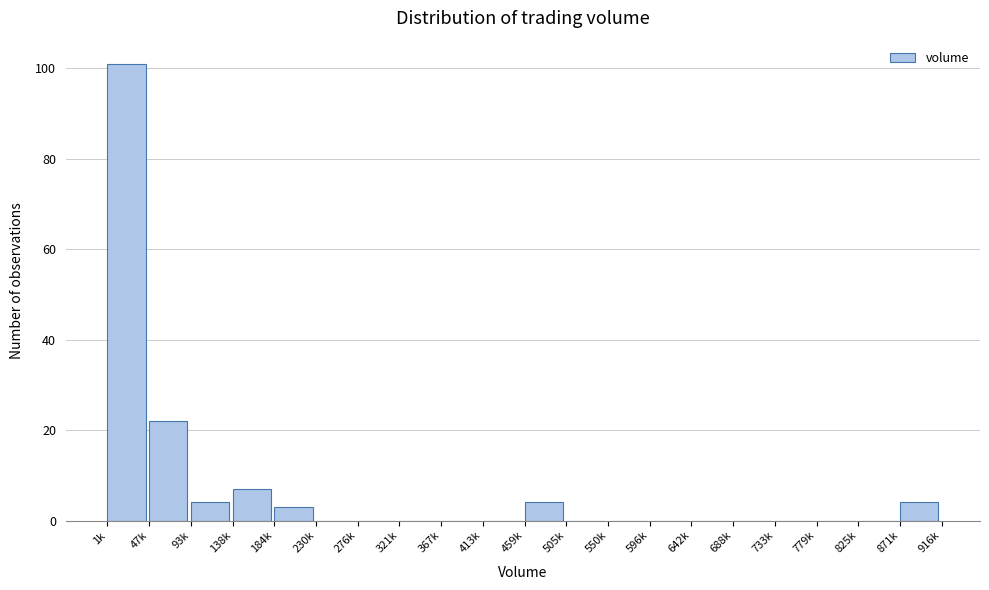

Reading left to right, what are all the values shown in this chart?

1k=101	47k=22	93k=4	138k=7	184k=3	230k=0	276k=0	321k=0	367k=0	413k=0	459k=4	505k=0	550k=0	596k=0	642k=0	688k=0	733k=0	779k=0	825k=0	871k=4